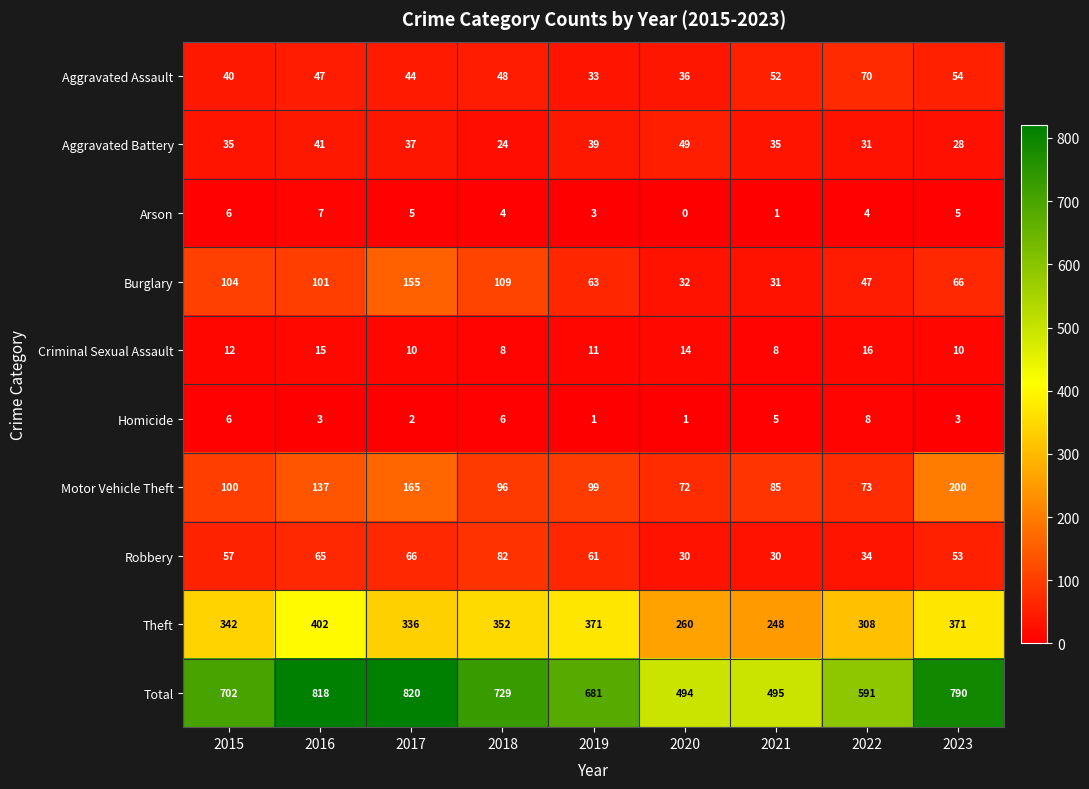

Which series changed the most between 2015 and 2016?

Total